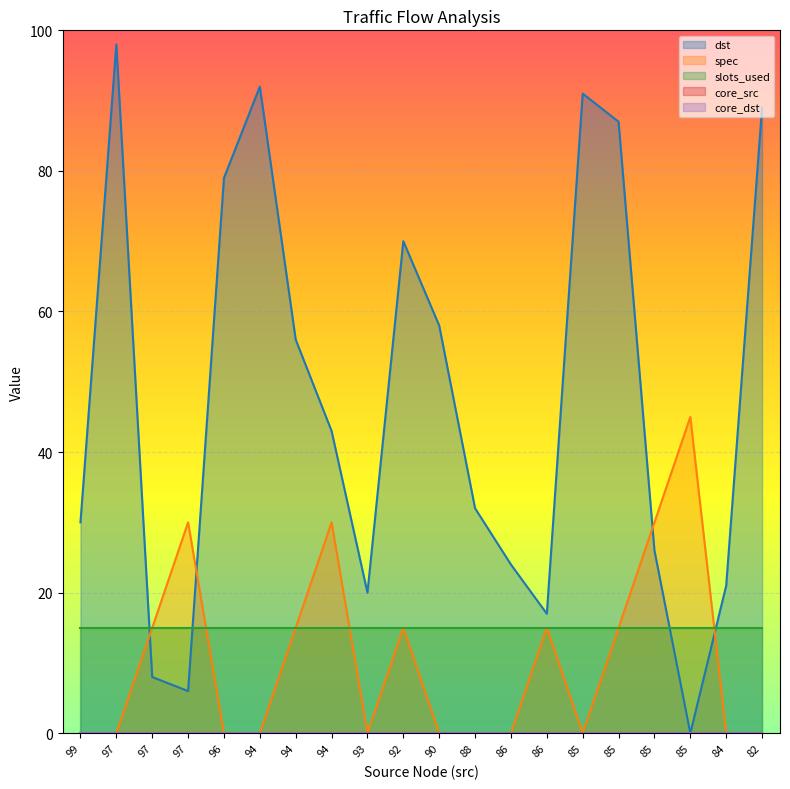

Is it true that spec equals -18 at 96?

False